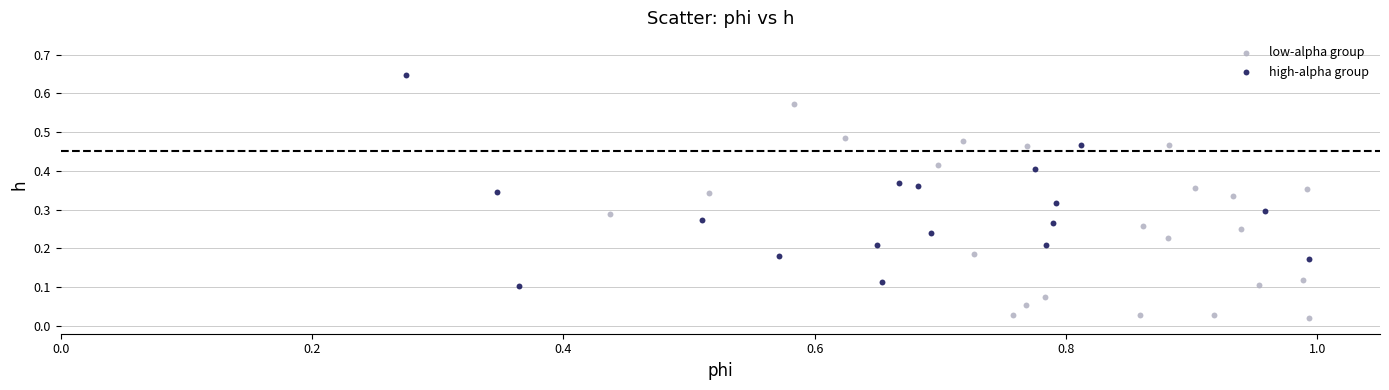

Which series contains the highest Y value?

high-alpha group